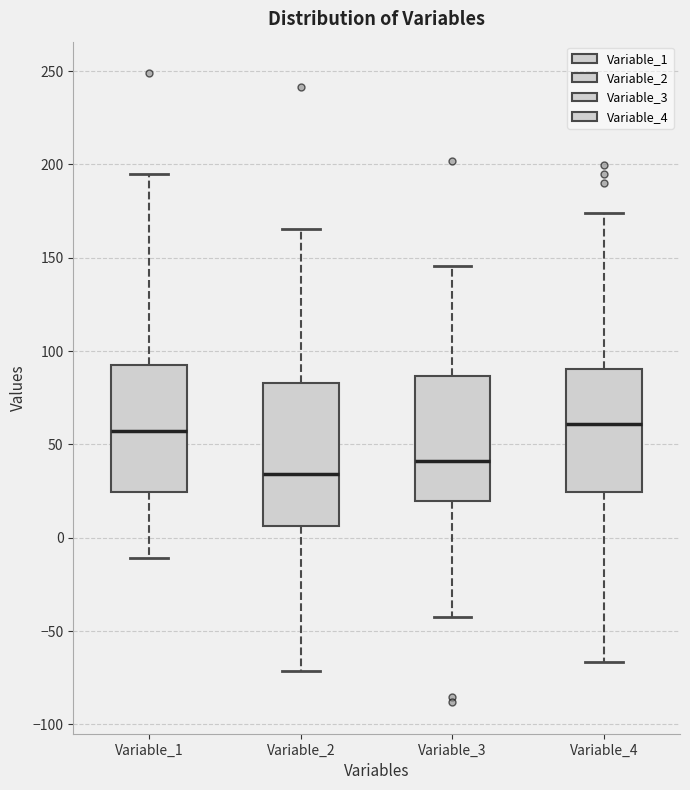

Reading left to right, transcribe this box plot: for each box, give where its median line is, the range the box spans, and where its two whiskers end, as read against the y-axis. The values are not printed on the chart, so give them approximately, as read against the axis.

Variable_1: median 55, box 25 to 90, whiskers -10 to 195
Variable_2: median 35, box 5 to 85, whiskers -70 to 165
Variable_3: median 40, box 20 to 85, whiskers -40 to 145
Variable_4: median 60, box 25 to 90, whiskers -65 to 175